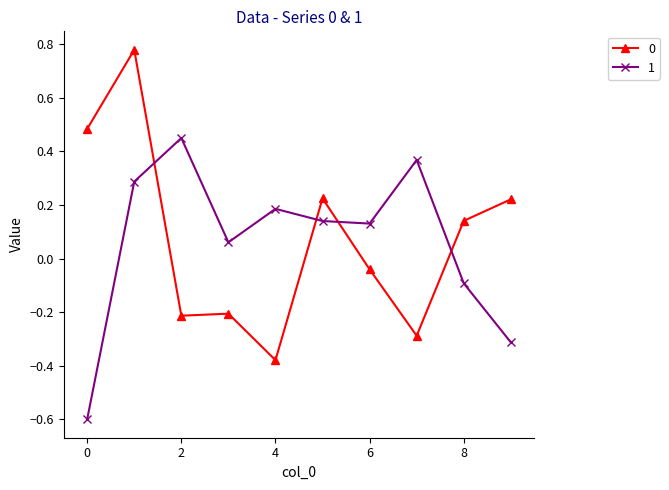

True or false: 1 has more than 2 interior local peaks.

True